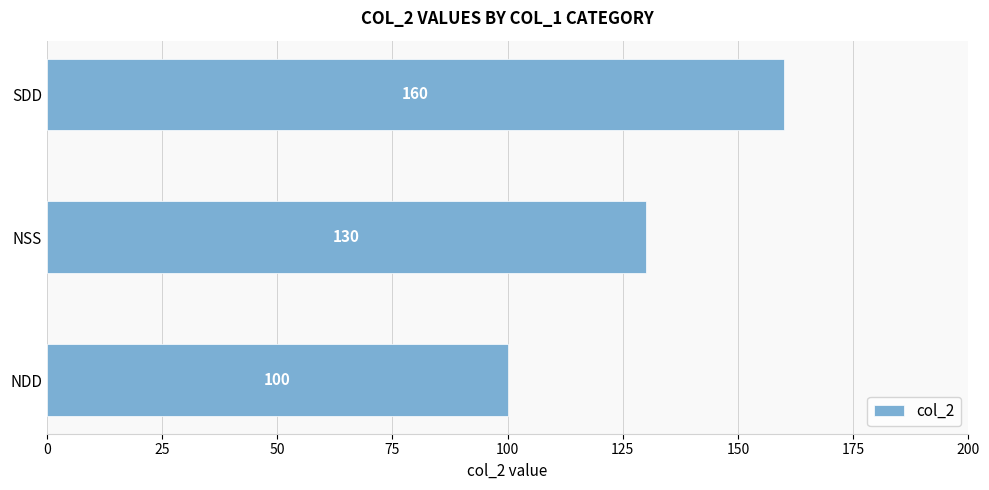

Count the values in the range 100 to 160.

3